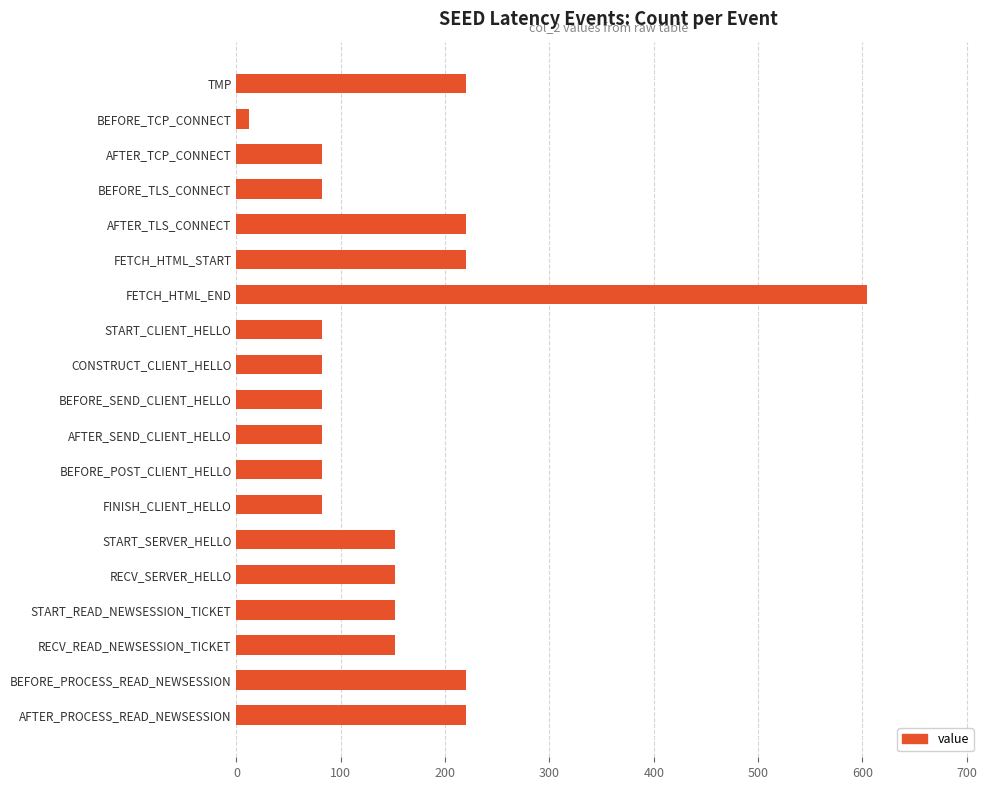

What is the label of the 14th bar from the bottom?

FETCH_HTML_START